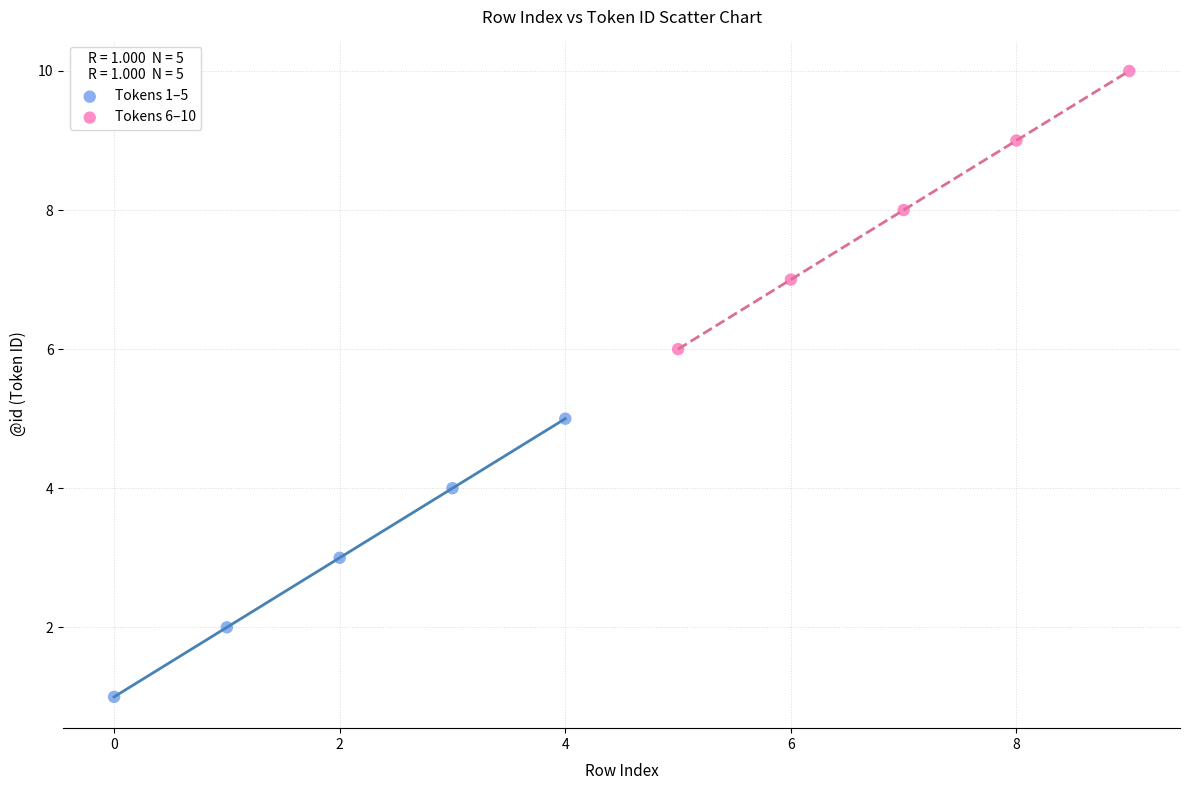

Which series contains the highest Y value?

Tokens 6–10